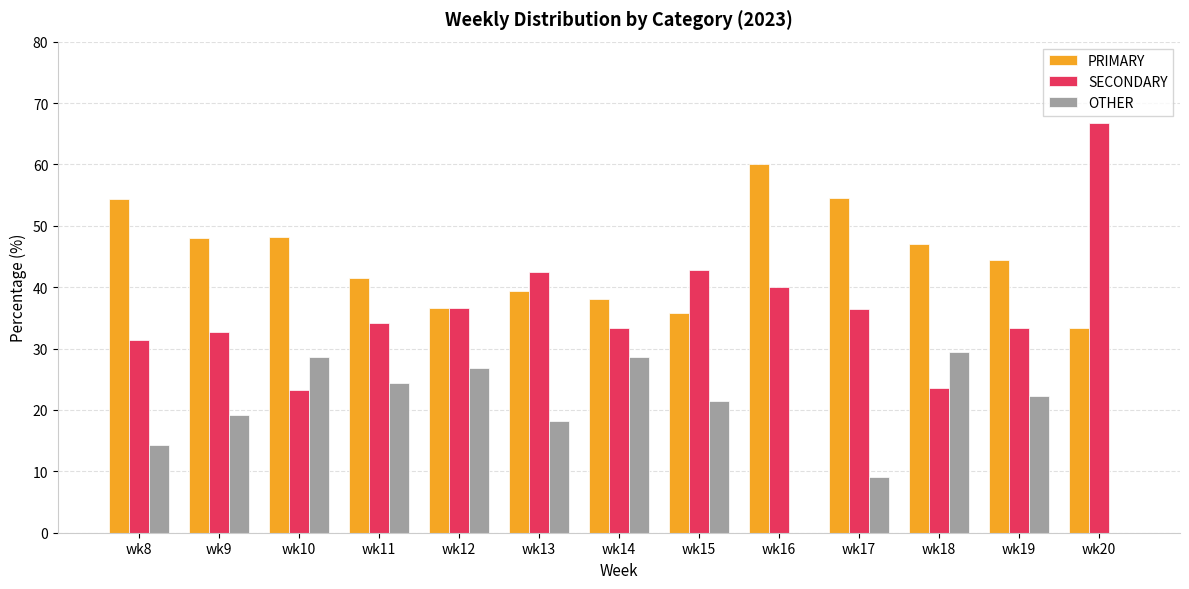

What is the sum of all SECONDARY values?

476.6